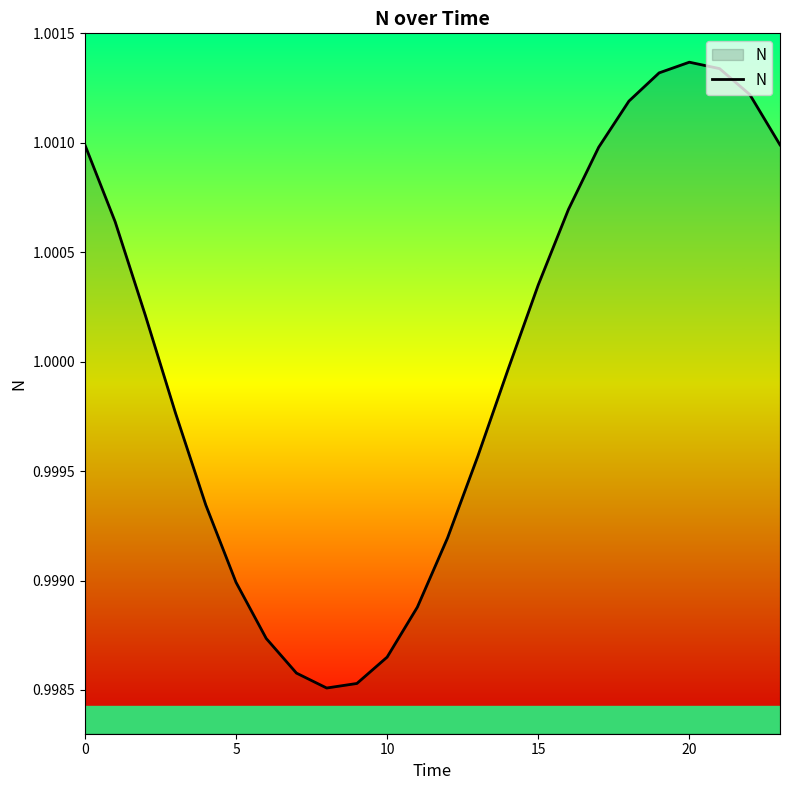

Is this an area chart (filled region under the line)?

Yes